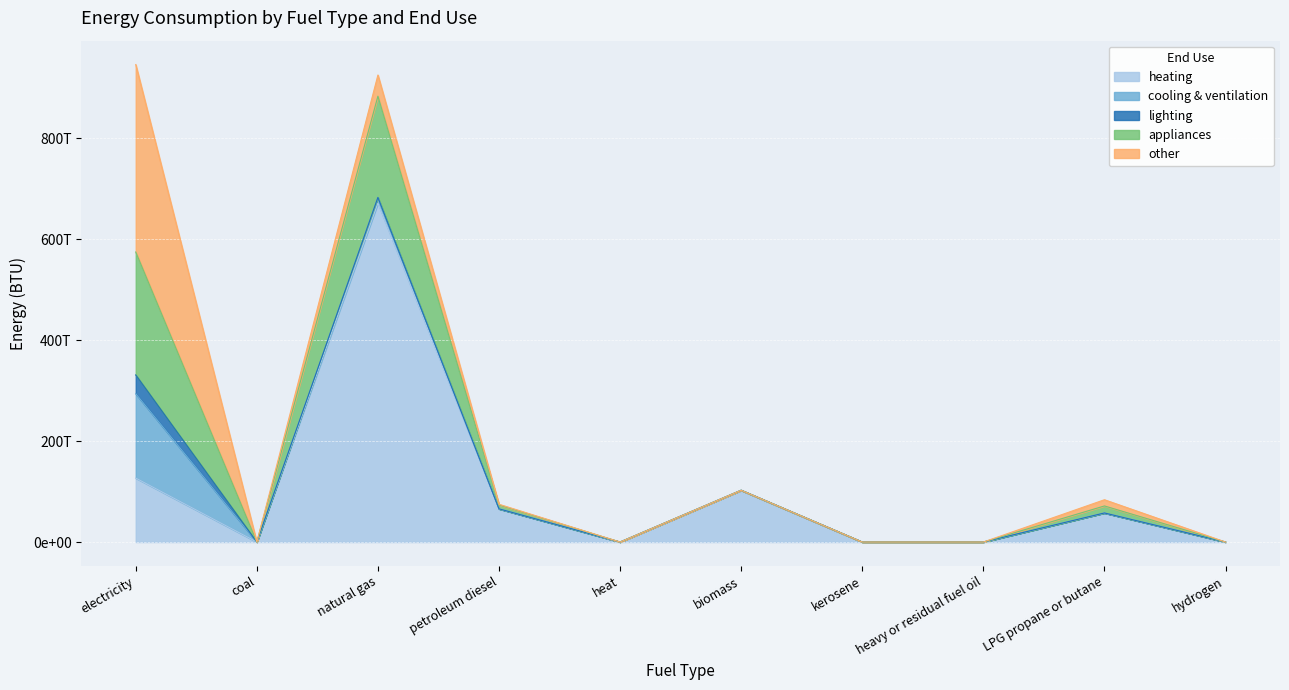

Is the value of heating at heat greater than the value of other at petroleum diesel?

No